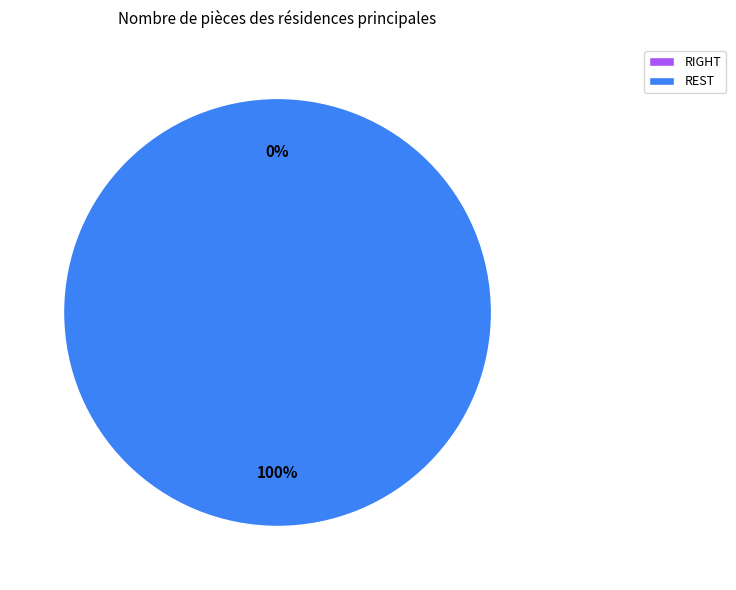

True or false: REST accounts for 100% of the total.

True